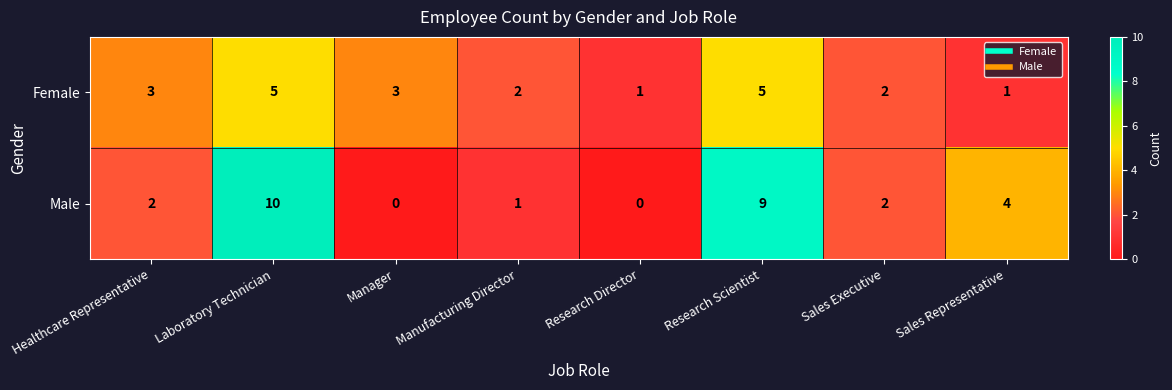

What is the difference between the second highest and minimum values in the Male series?

9